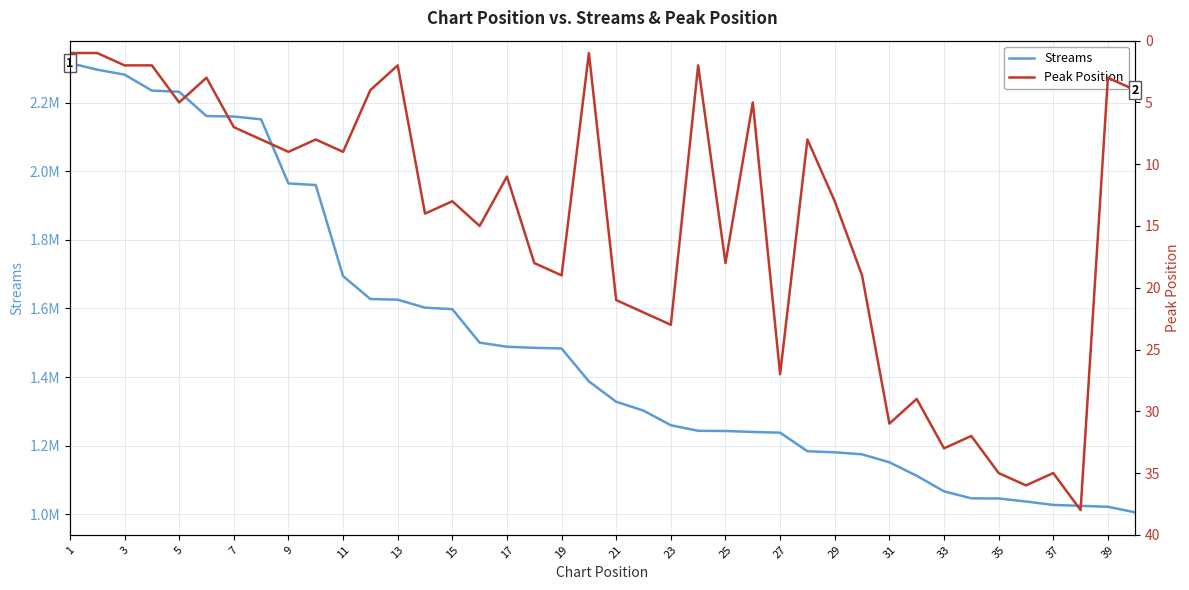

Which series has the largest total across all categories?

Streams